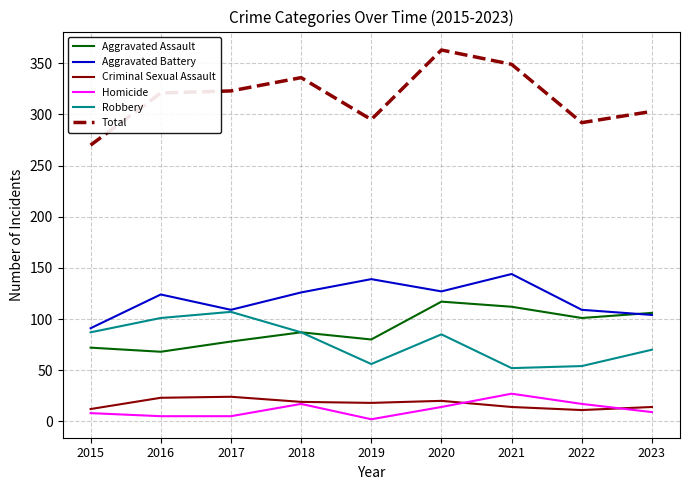

True or false: Homicide and Total cross at least once.

False